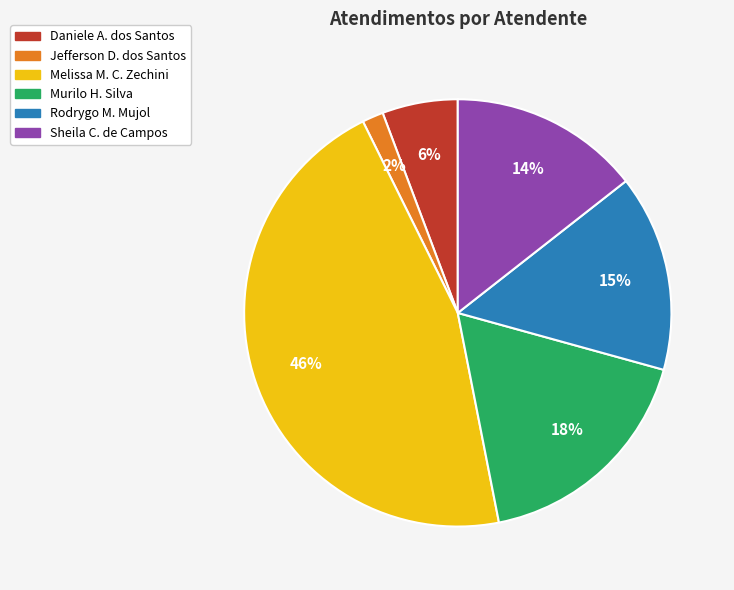

What is the largest slice in the pie chart?

Melissa M. C. Zechini